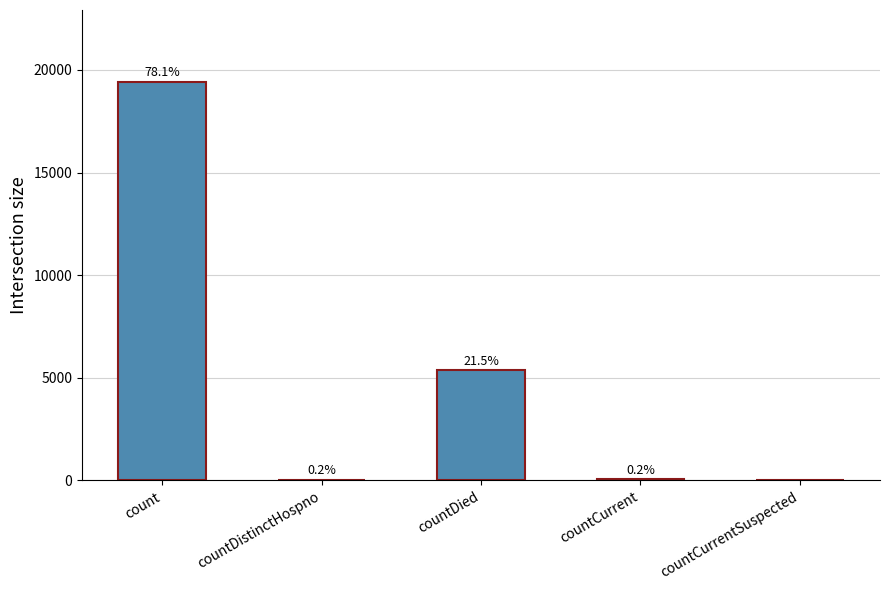

What is the label of the 2nd bar from the right?

countCurrent